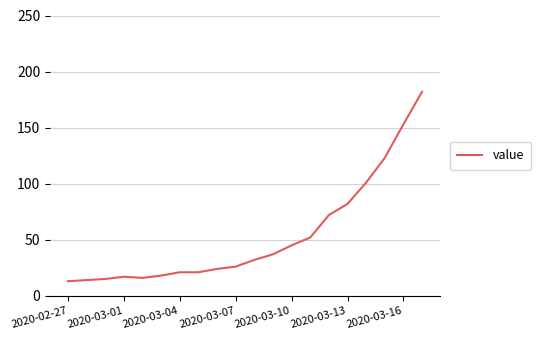

What is the maximum value shown in the chart?

182